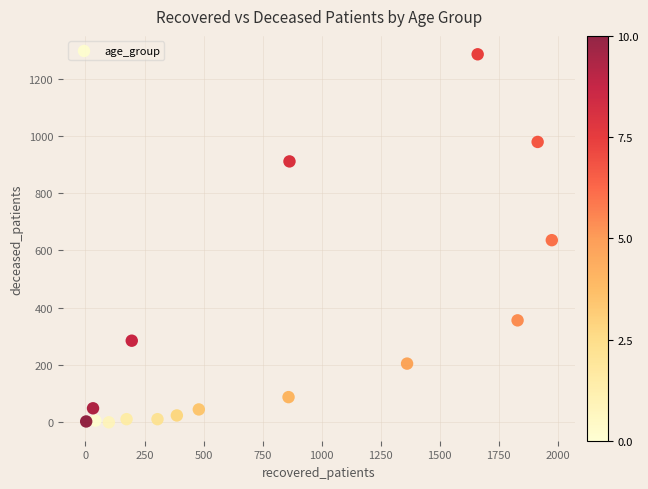

What is the range of X values (max minus min)?

1972